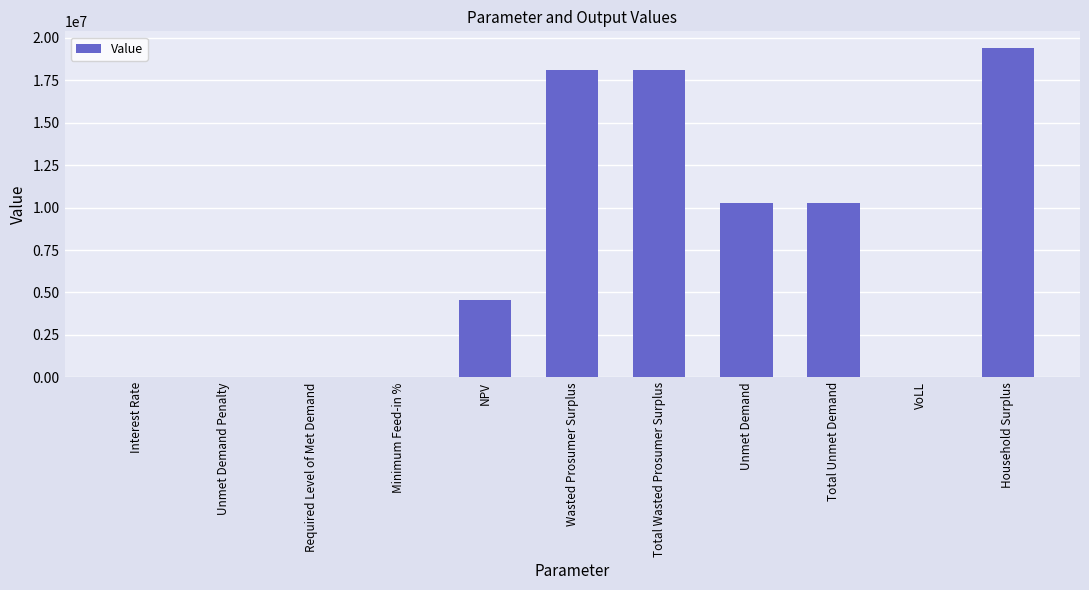

How many values exceed 4579823?

6